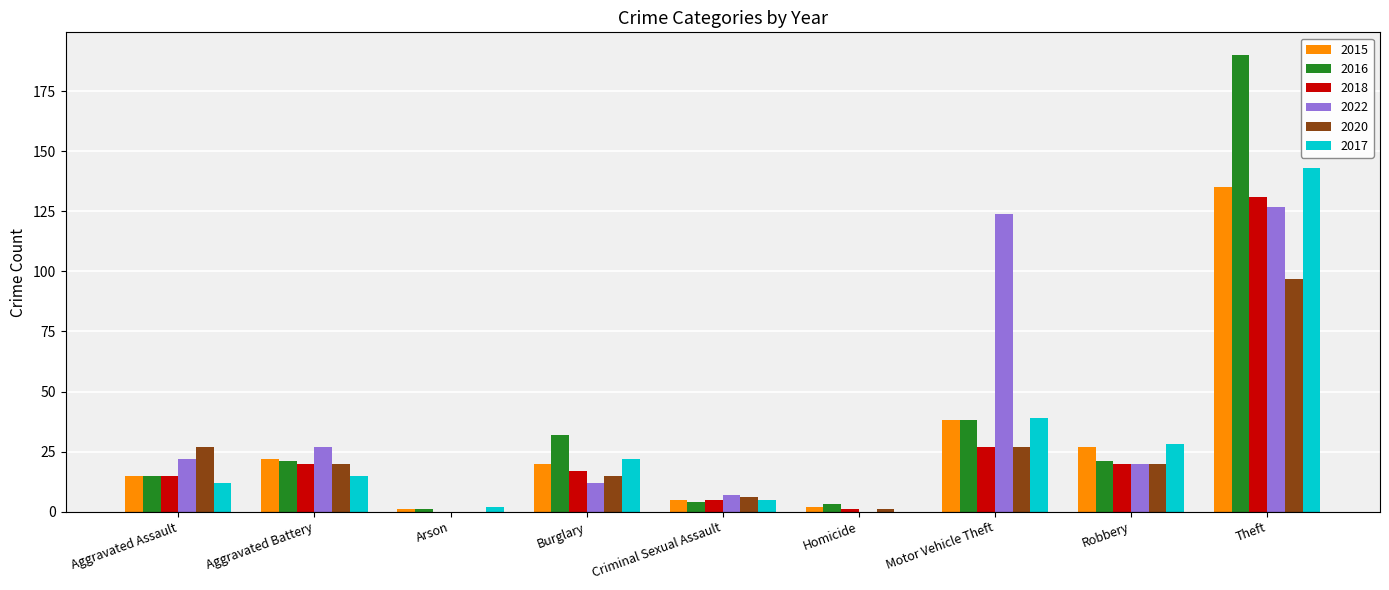

True or false: 2015 has a value of 5 at Criminal Sexual Assault.

True